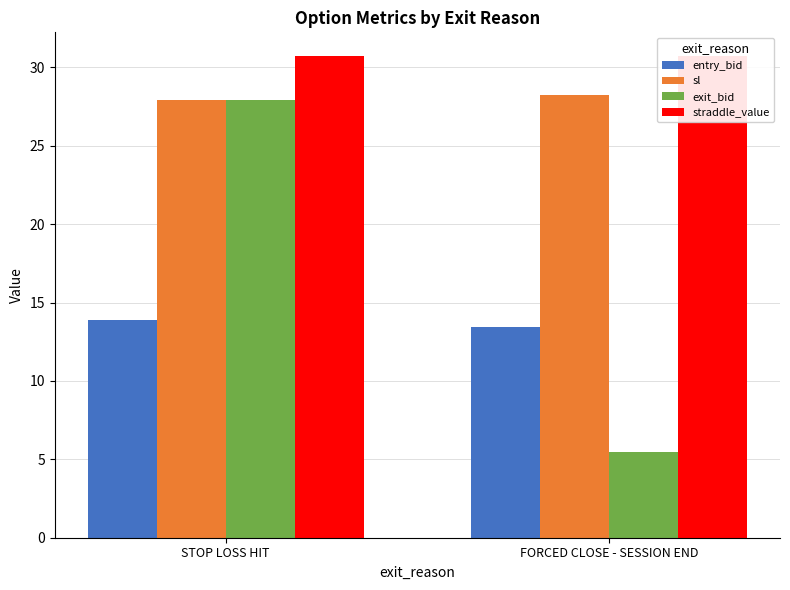

What is the value of the exit_bid bar at the 2nd from the left?

5.5